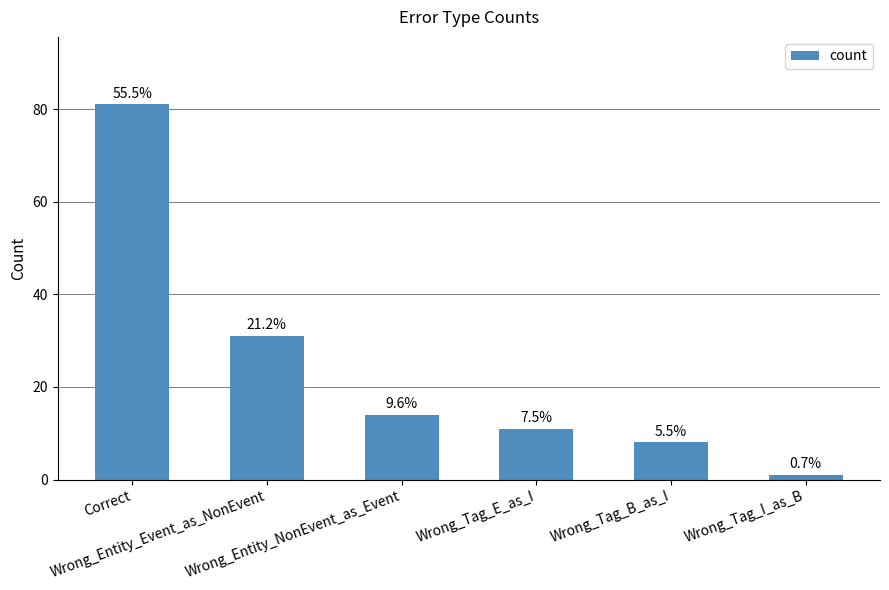

How many bars are there in total?

6